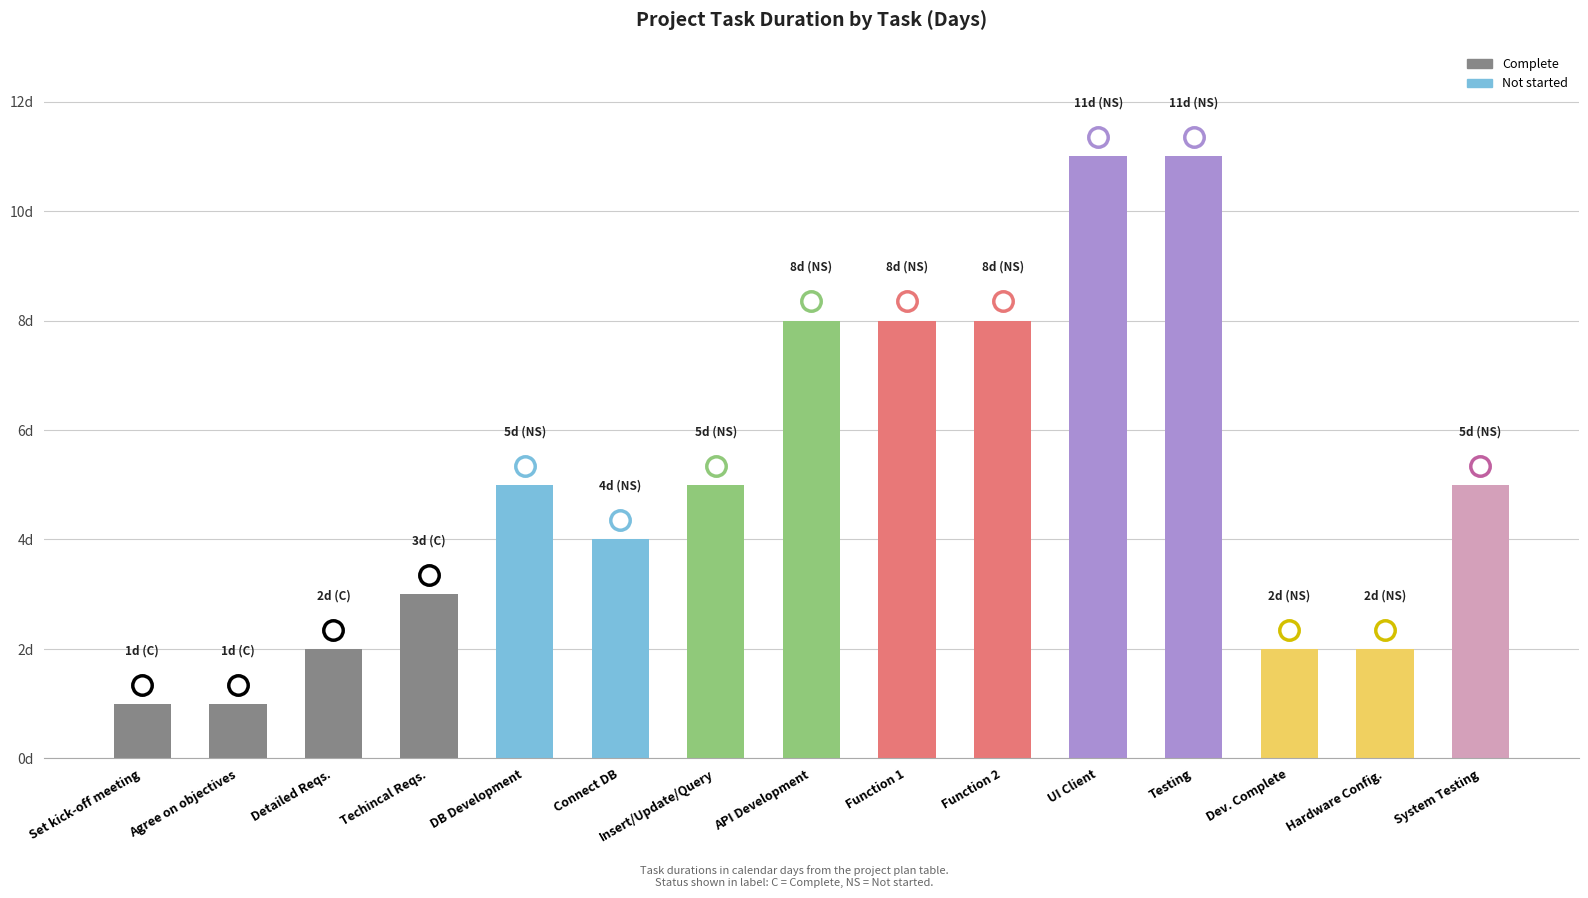

Are the bars horizontal?

No